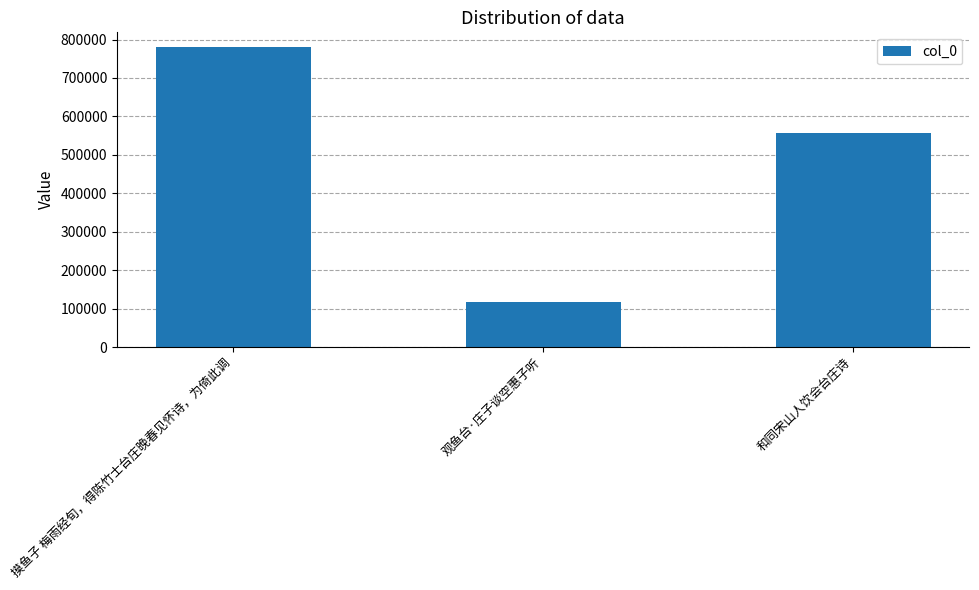

Count the number of data series in this chart.

1